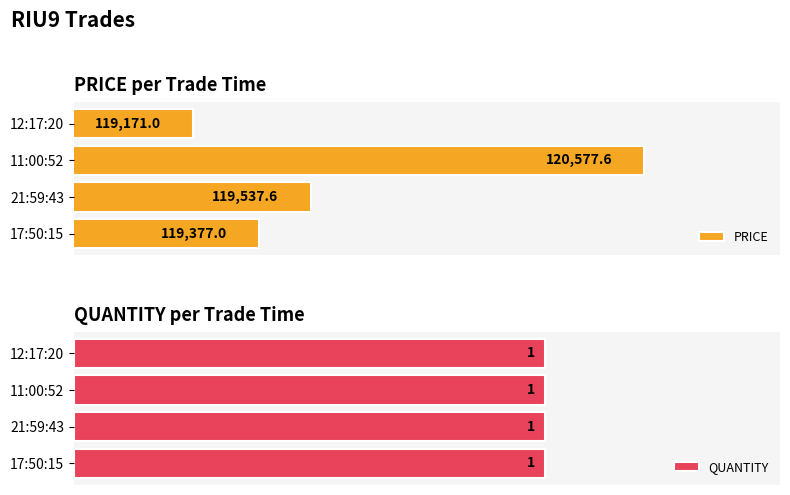

Which series changed the most between 119000 and 119250?

PRICE